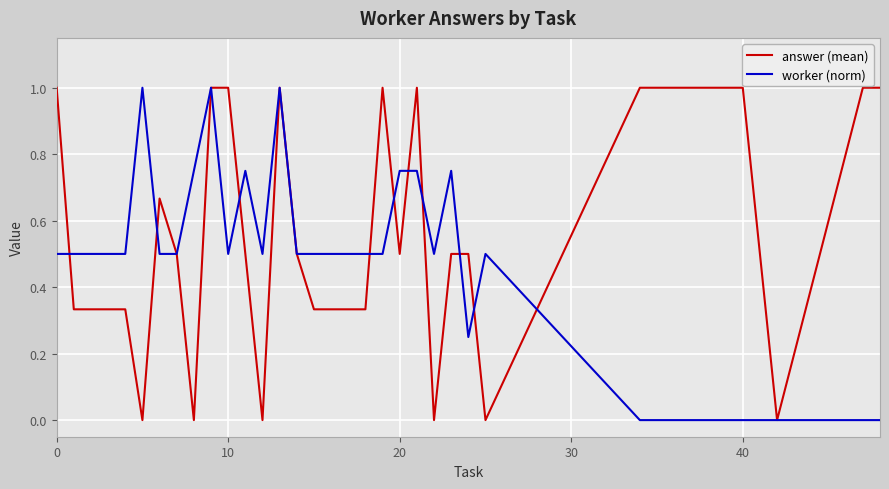

Rank the series by their average value, from lowest to highest.

worker (norm), answer (mean)